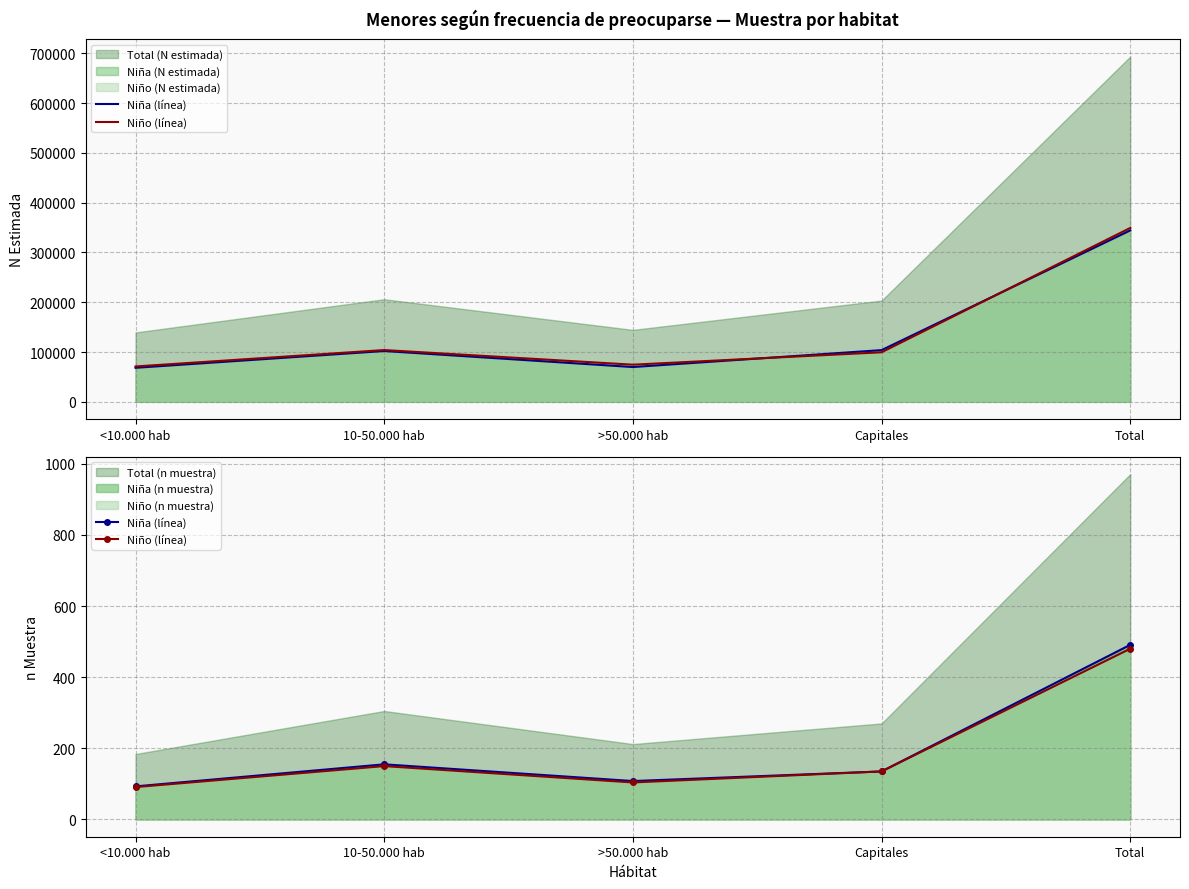

Where does the Niño (línea) series first go above 135?

10-50.000 hab